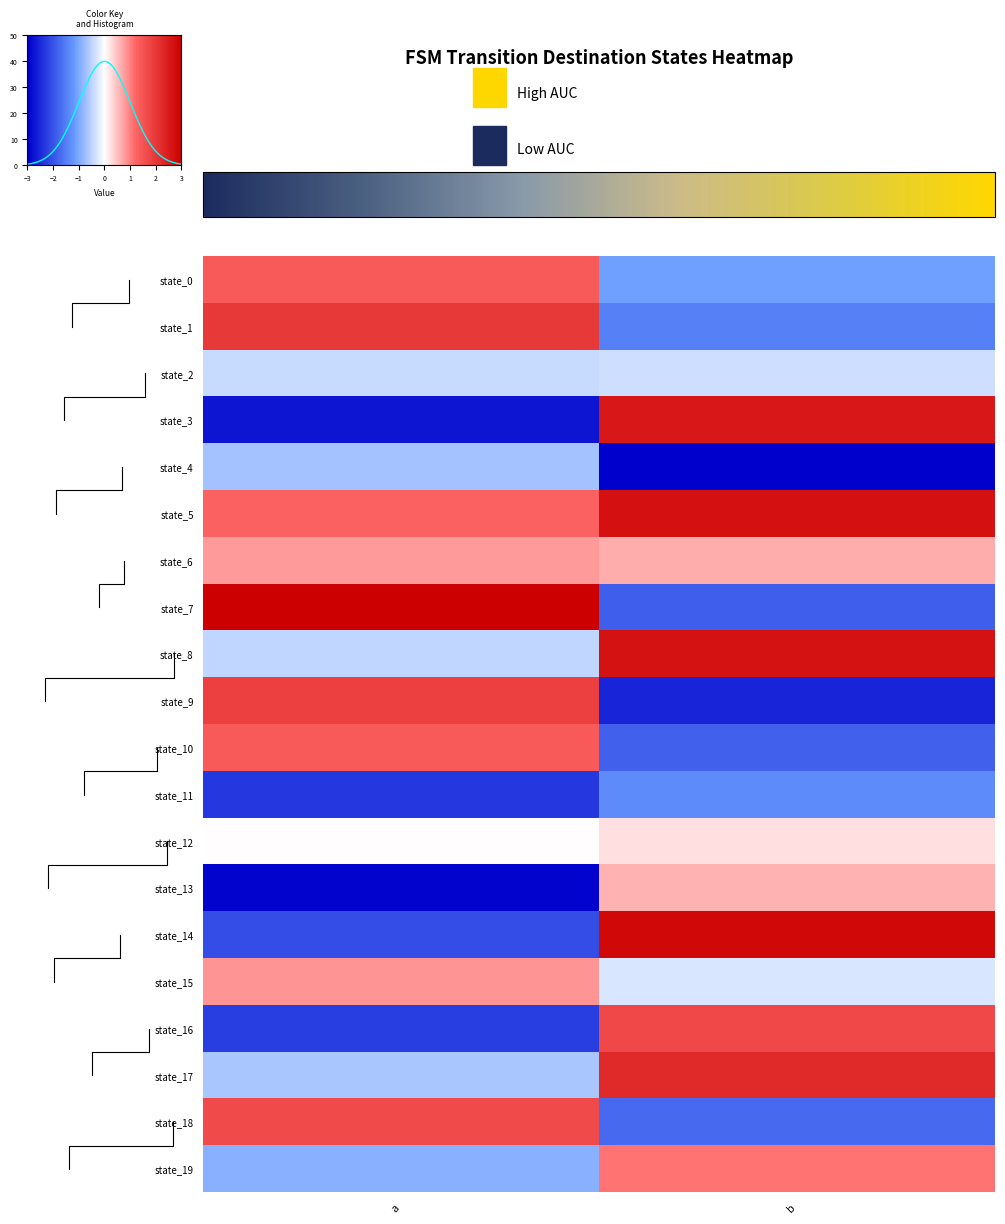

Rank the categories by state_18 value from lowest to highest.

b, a